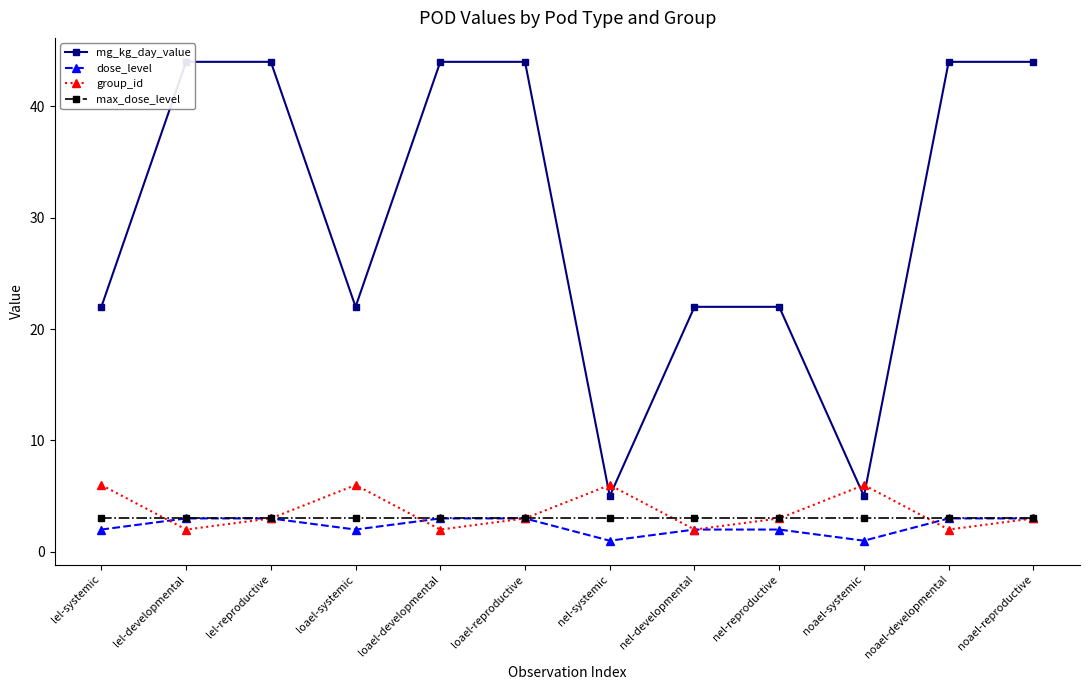

True or false: max_dose_level and group_id cross at least once.

True